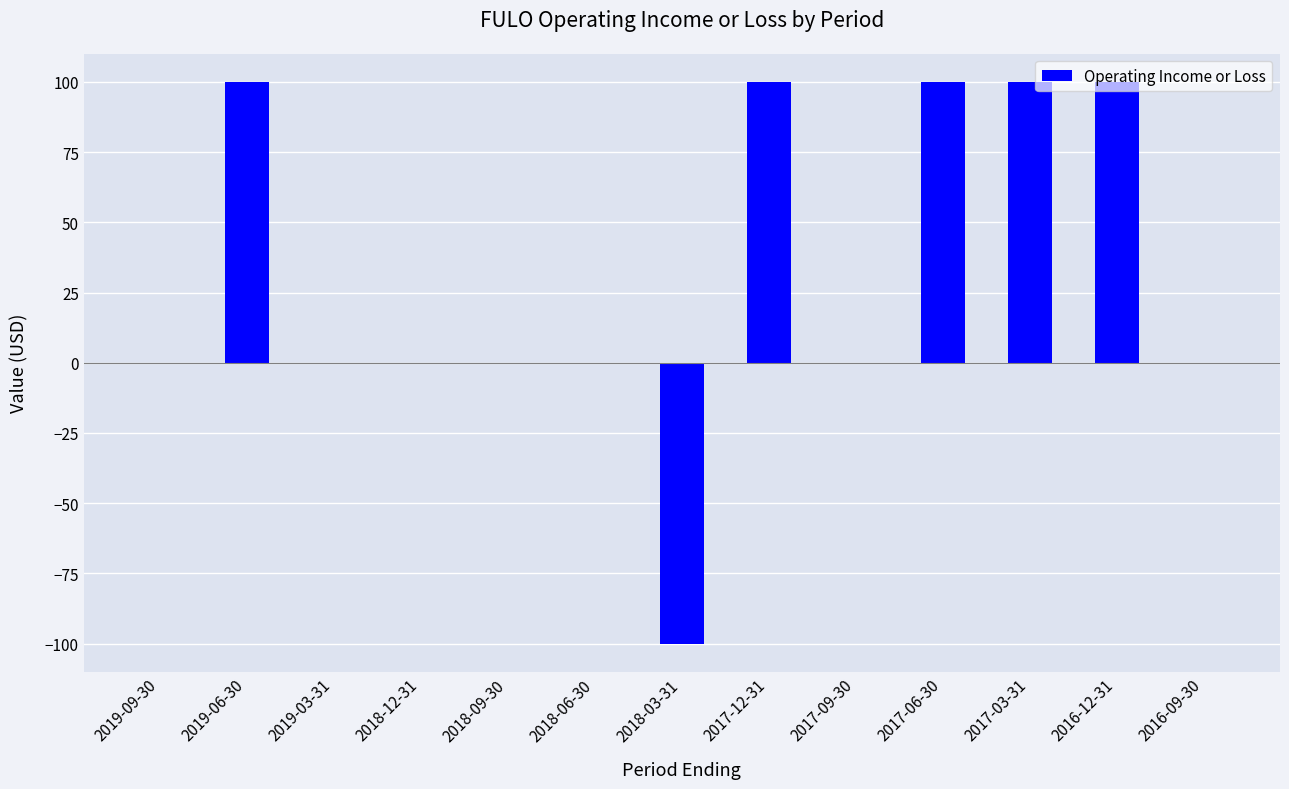

What is the sum of the values at 2017-09-30 and 2016-12-31?

100